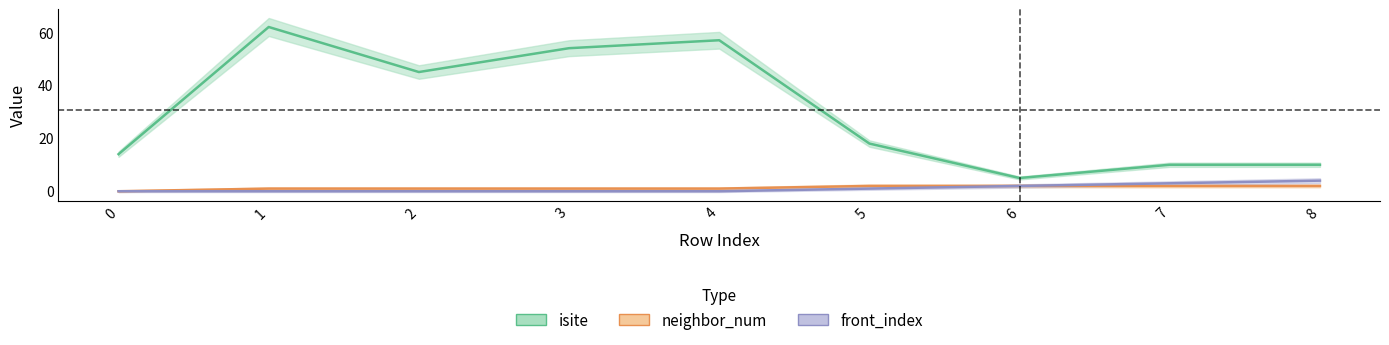

Is it true that neighbor_num equals 1 at 2?

True